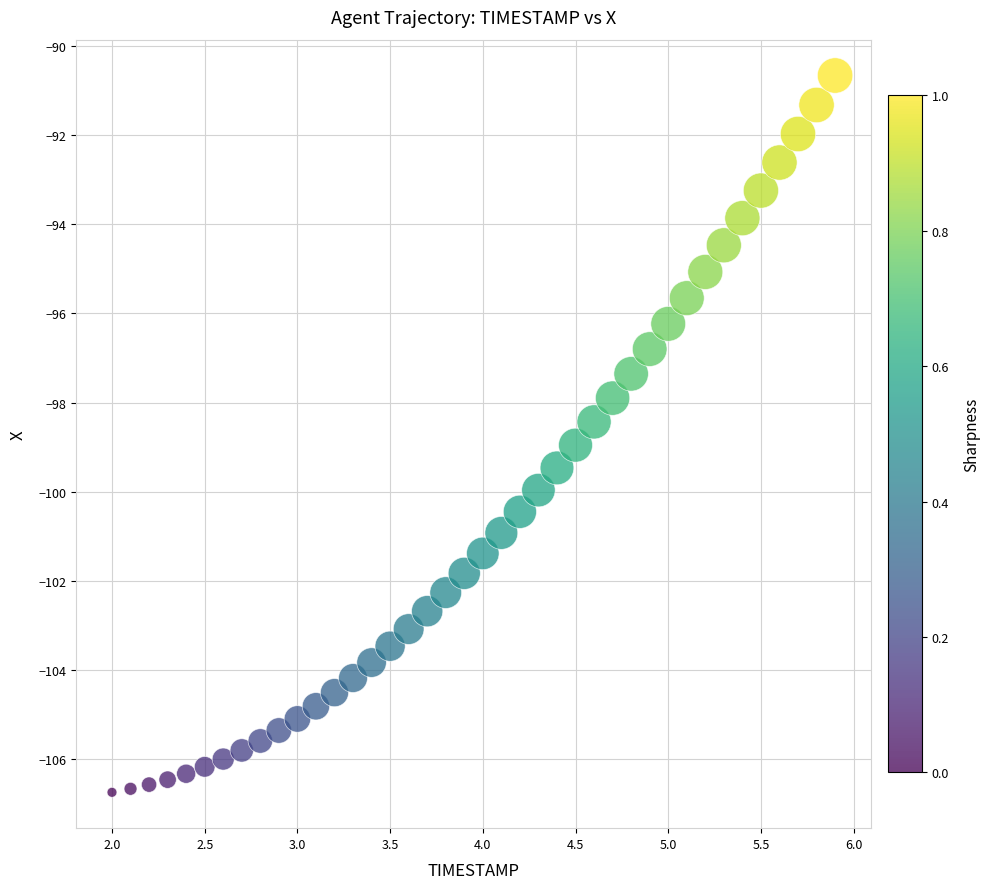

What is the range of X values (max minus min)?

3.9